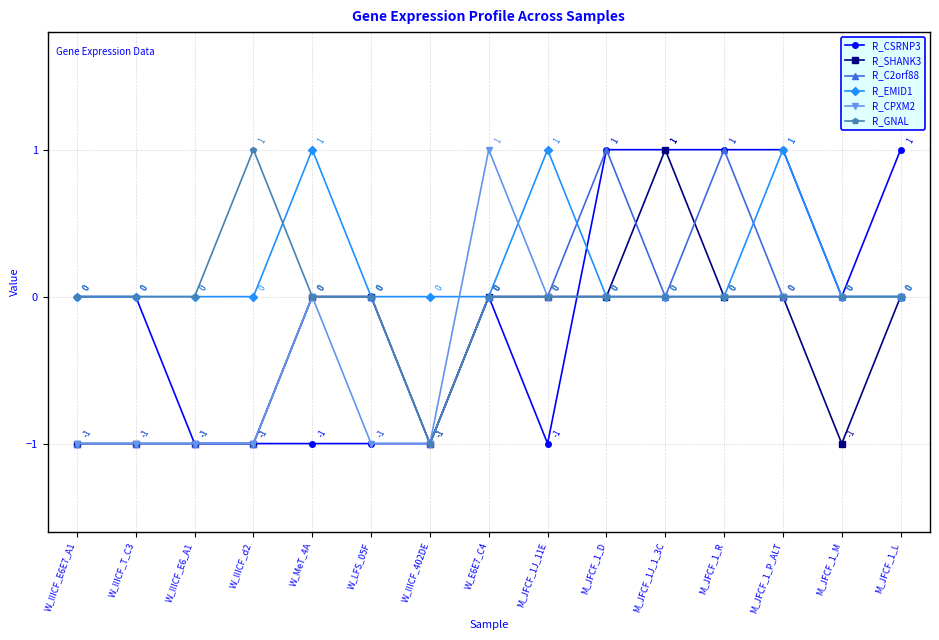

True or false: R_C2orf88 has a value of -1 at M_JFCF_1_P_ALT.

False